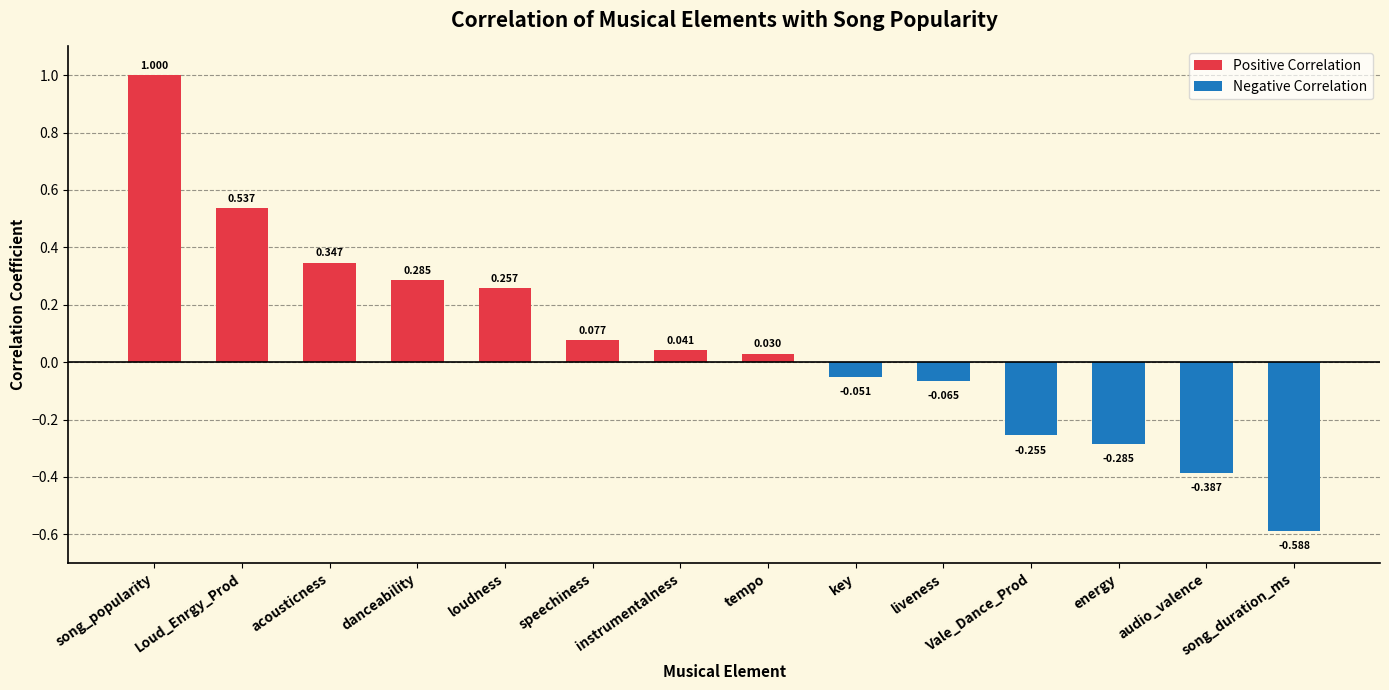

How many bars are there in total?

14